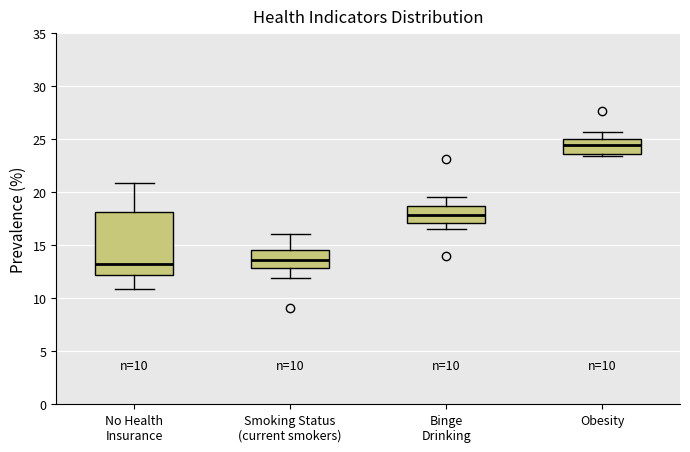

Which box is the tallest, from its lower edge to its upper edge?

No Health Insurance